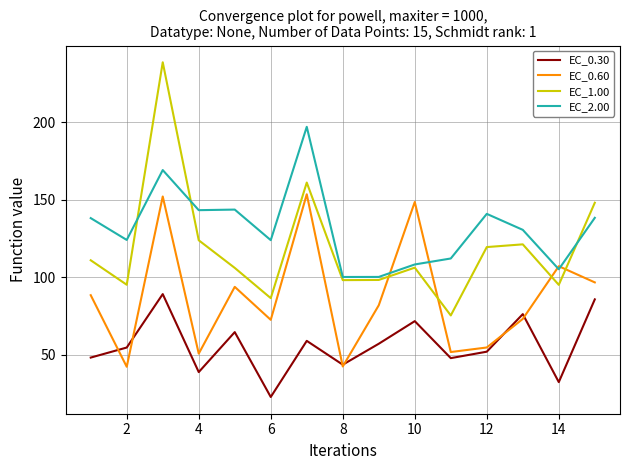

What is the difference between the maximum and second lowest values in the EC_2.00 series?

96.7